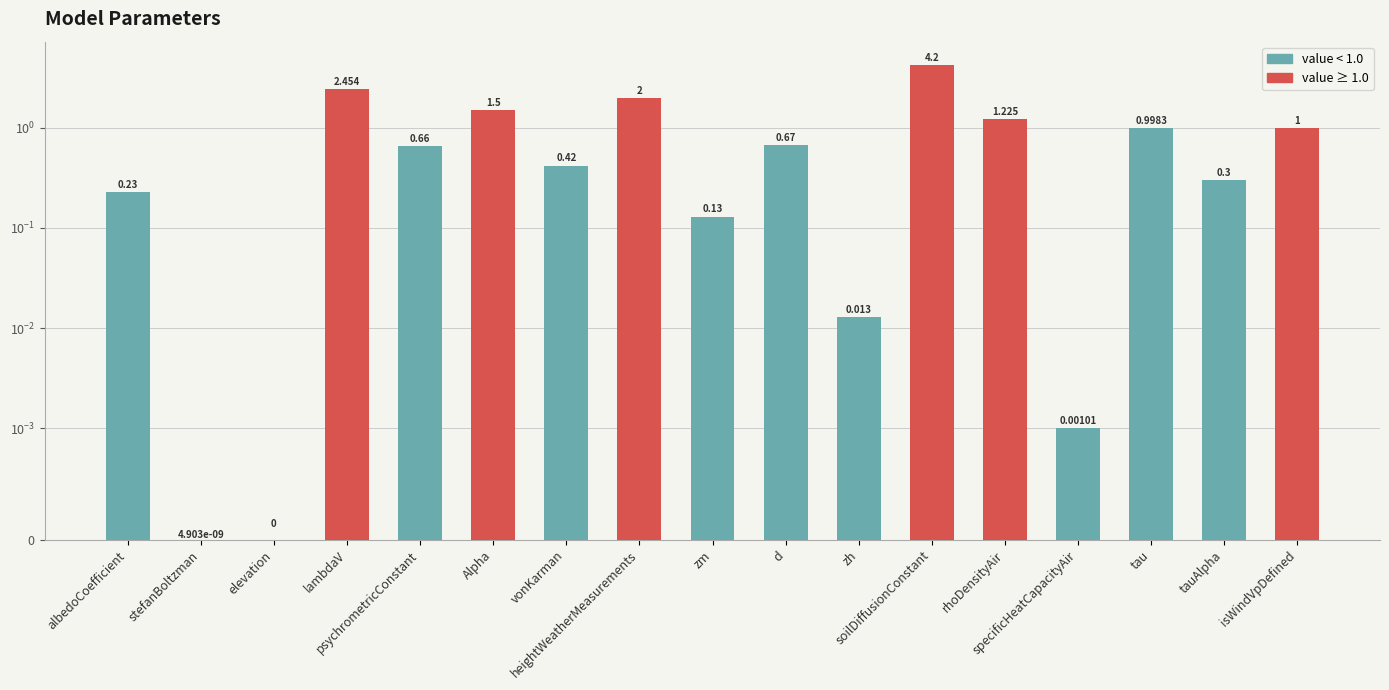

What is the change in value from elevation to zm?

+0.1